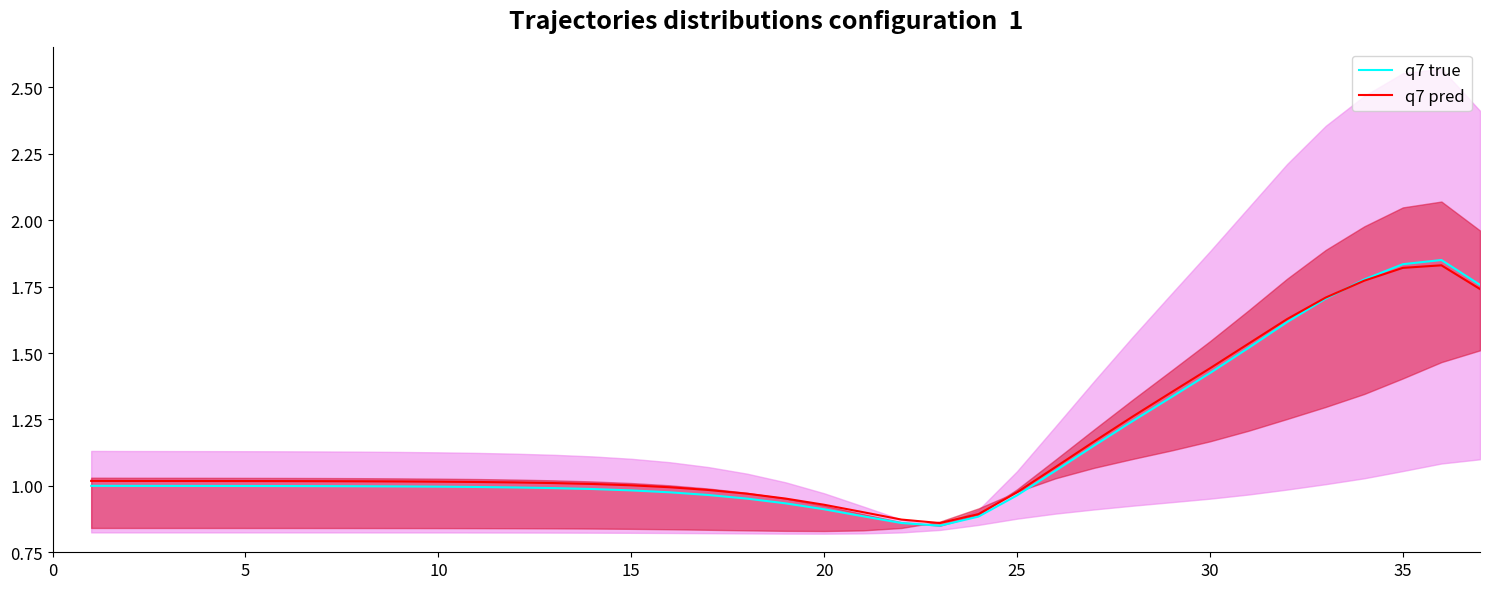

Reading left to right, what are all the values shown in this chart?

q7 true: 1.0	1.0	1.0	1.0	1.0	1.0	1.0	1.0	1.0	1.0	1.0	1.0	1.0	1.0	1.0	1.0	1.0	1.0	0.9	0.9	0.9	0.9	0.8	0.9	1.0	1.1	1.2	1.2	1.3	1.4	1.5	1.6	1.7	1.8	1.8	1.9	1.8
q7 pred: 1.0	1.0	1.0	1.0	1.0	1.0	1.0	1.0	1.0	1.0	1.0	1.0	1.0	1.0	1.0	1.0	1.0	1.0	1.0	0.9	0.9	0.9	0.9	0.9	1.0	1.1	1.2	1.3	1.4	1.4	1.5	1.6	1.7	1.8	1.8	1.8	1.7